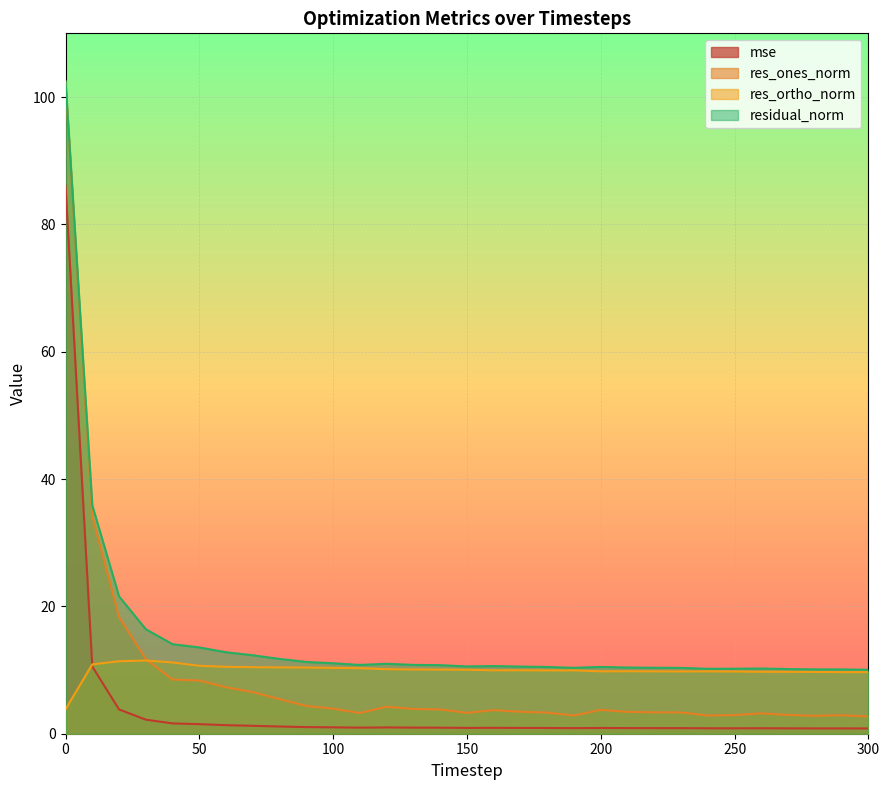

How many interior local peaks does the mse series have?

4